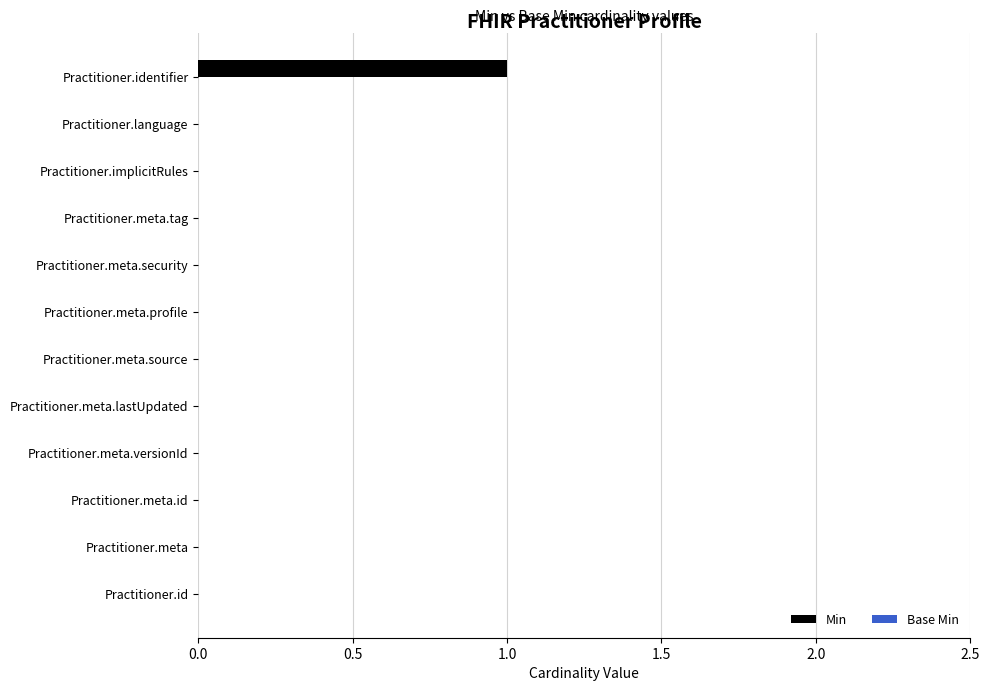

True or false: the data shows -1 at Practitioner.meta.versionId.

False